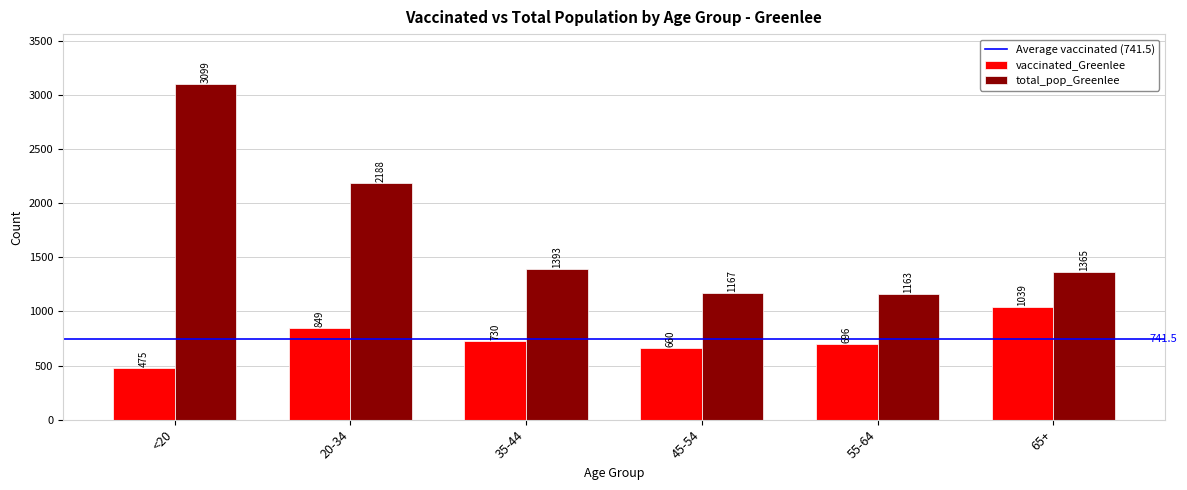

What is the value of the total_pop_Greenlee bar at the 3rd from the left?

1393